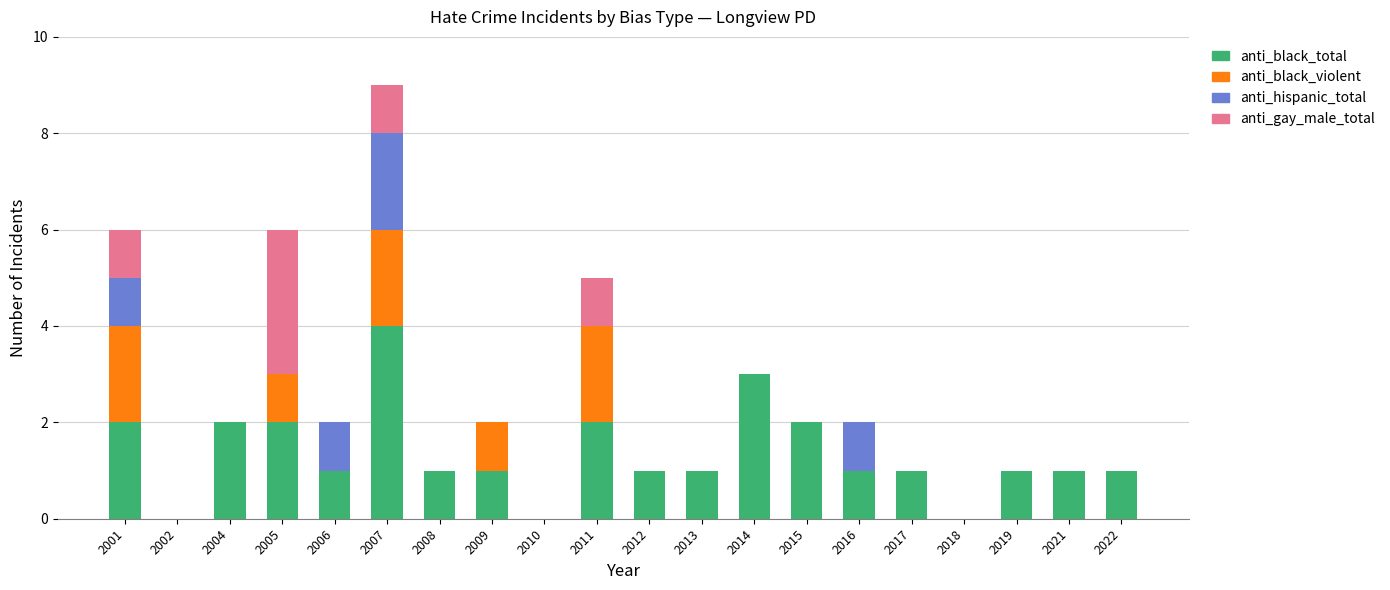

Count the anti_black_total values in the range 1 to 2.

15